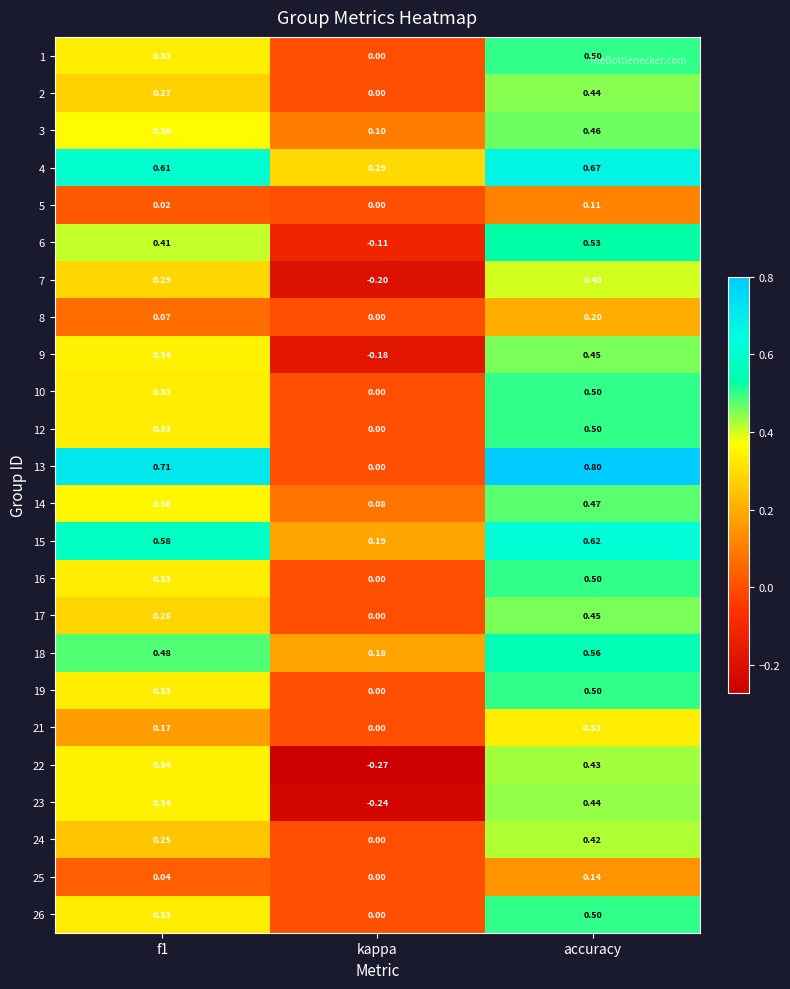

How many distinct data groups are displayed?

24